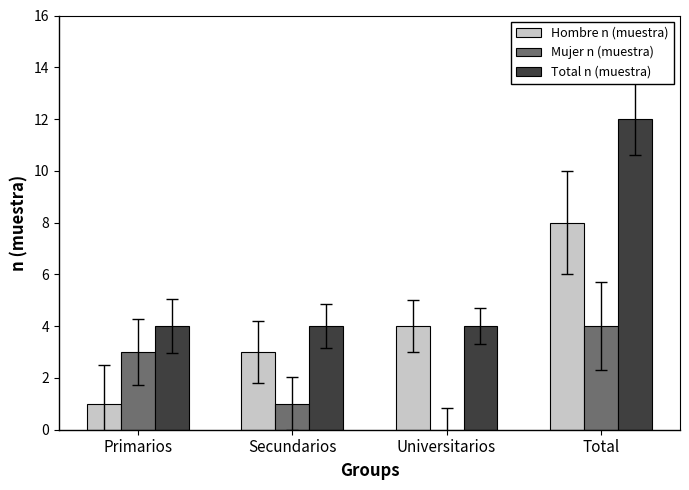

Read the Total n (muestra) value at Primarios.

4